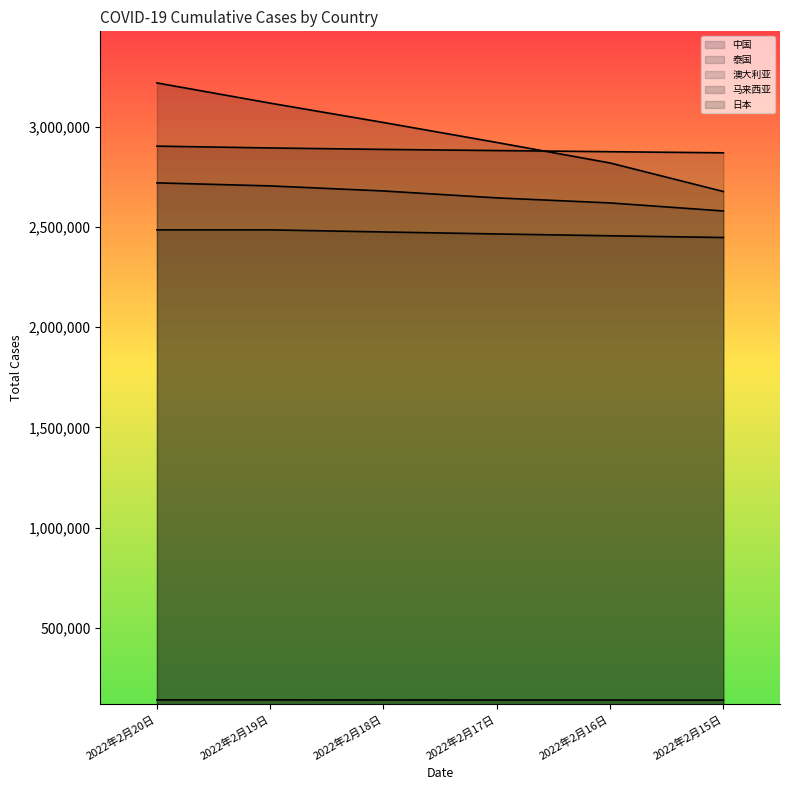

At which label is 中国 closest to 139196?

2022年2月17日